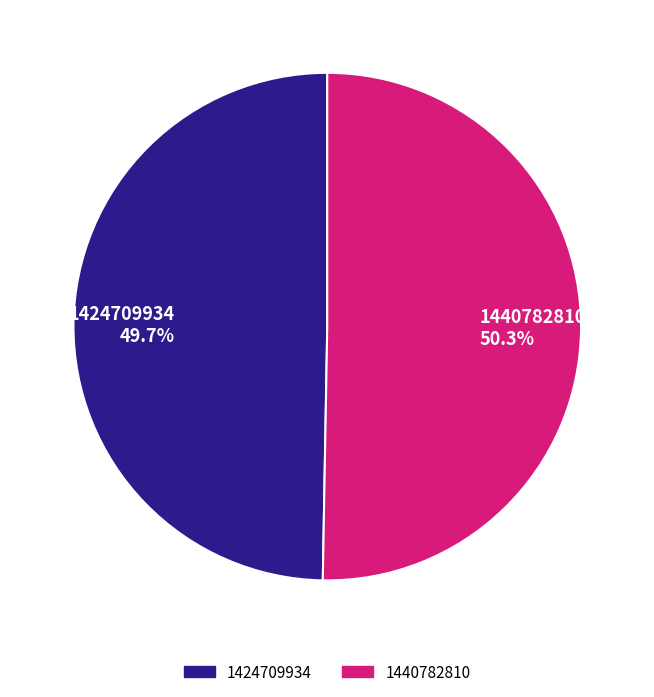

Does any single category account for the majority?

Yes